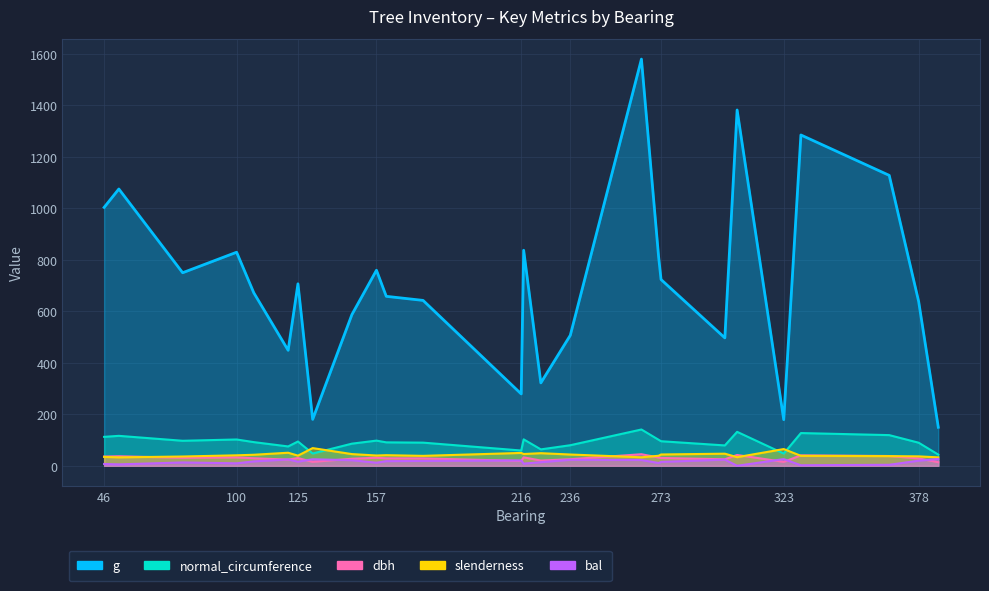

At which category is the sum across all series the highest?

265